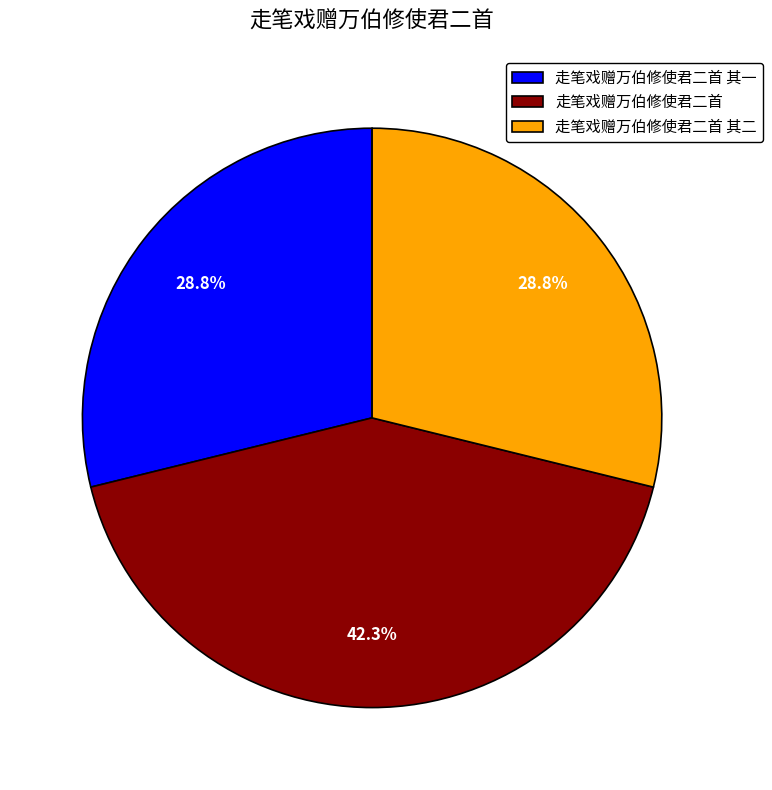

How many slices are in this pie chart?

3